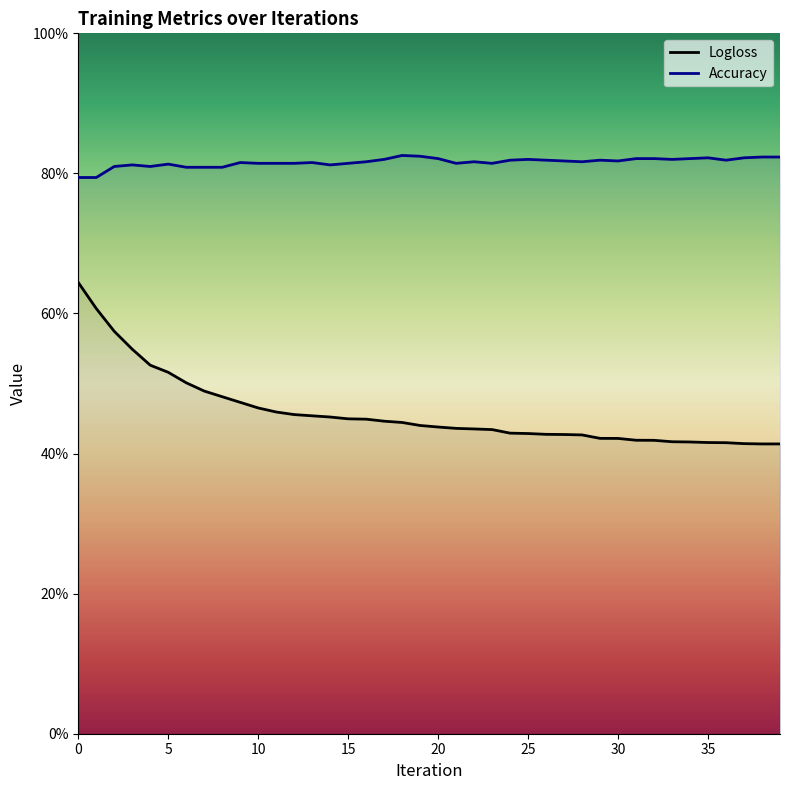

What is the sum of the Accuracy values at 22 and 14?

1.6